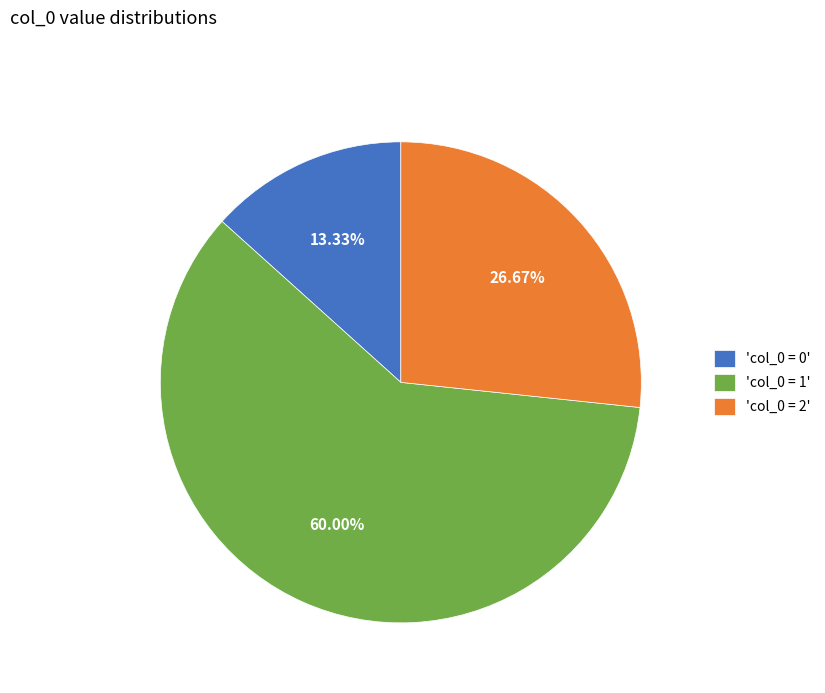

Do 'col_0 = 0' and 'col_0 = 2' together represent more than half of the pie?

No